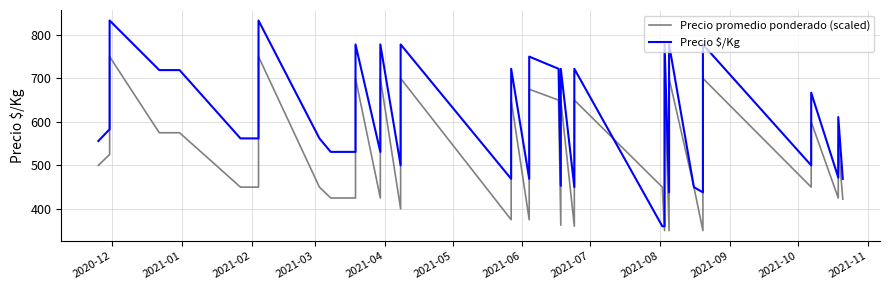

What are all the series names shown in the legend?

Precio promedio ponderado (scaled), Precio $/Kg